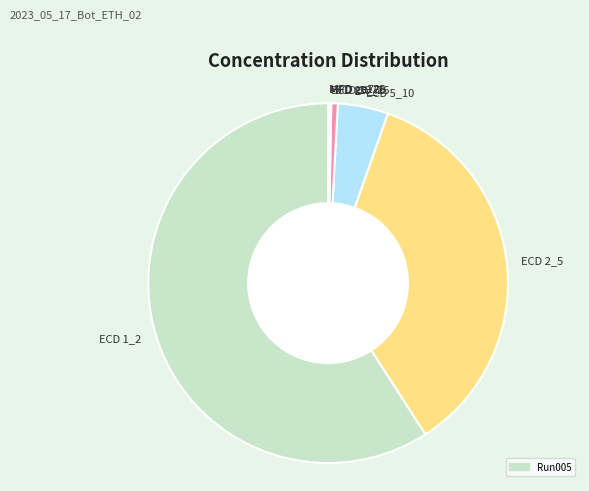

Which has a higher value, ECD 5_10 or ECD 2_5?

ECD 2_5